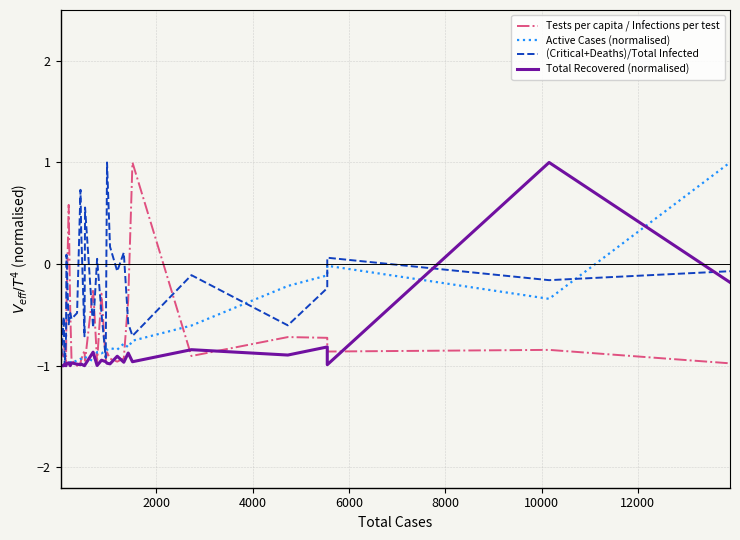

What is the difference between the maximum and second lowest values in the (Critical+Deaths)/Total Infected series?

2.0